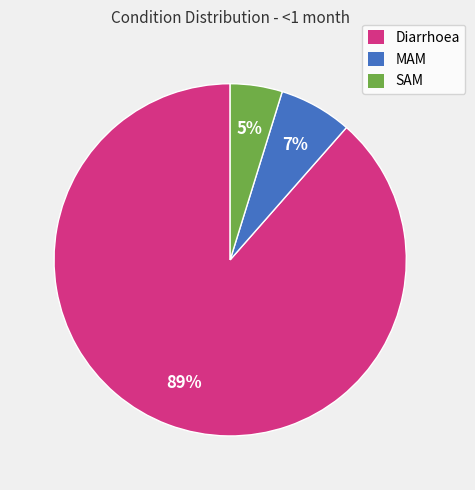

Is it true that MAM is 20% of the pie?

False